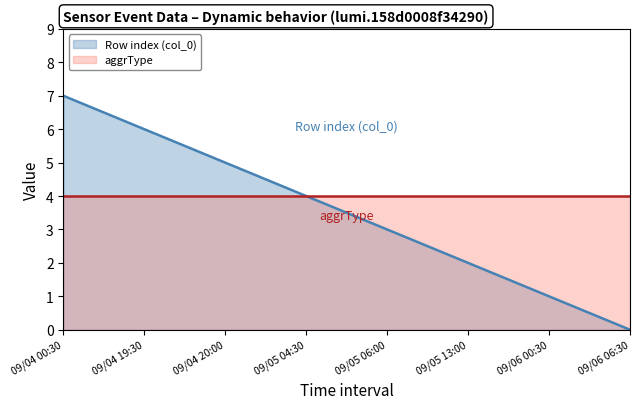

How many values are between 2 and 6?

5